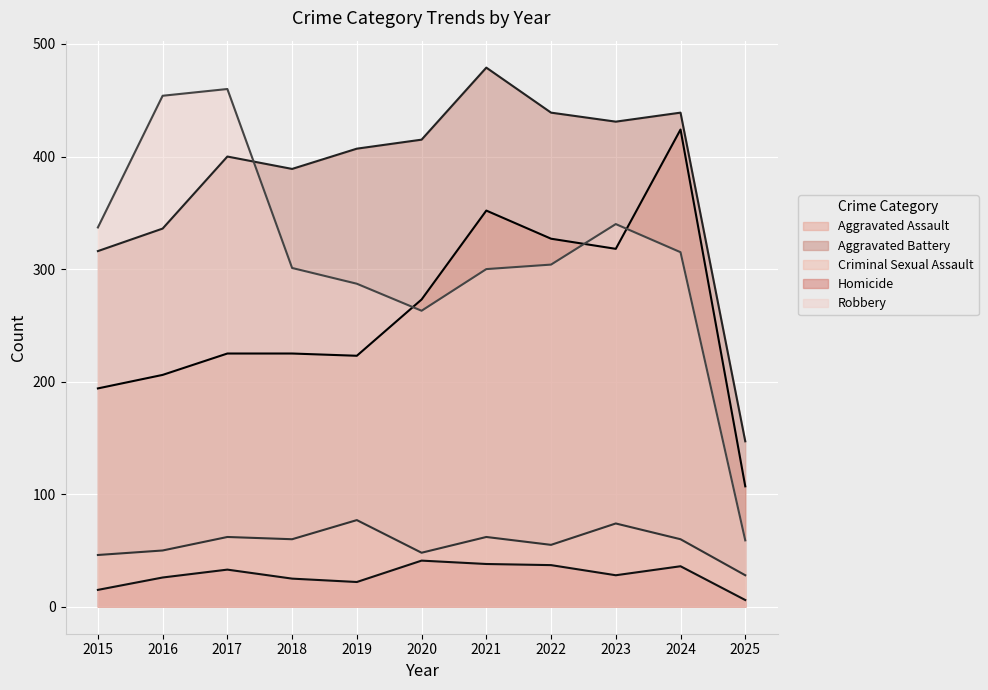

How many data points does each series have?

11